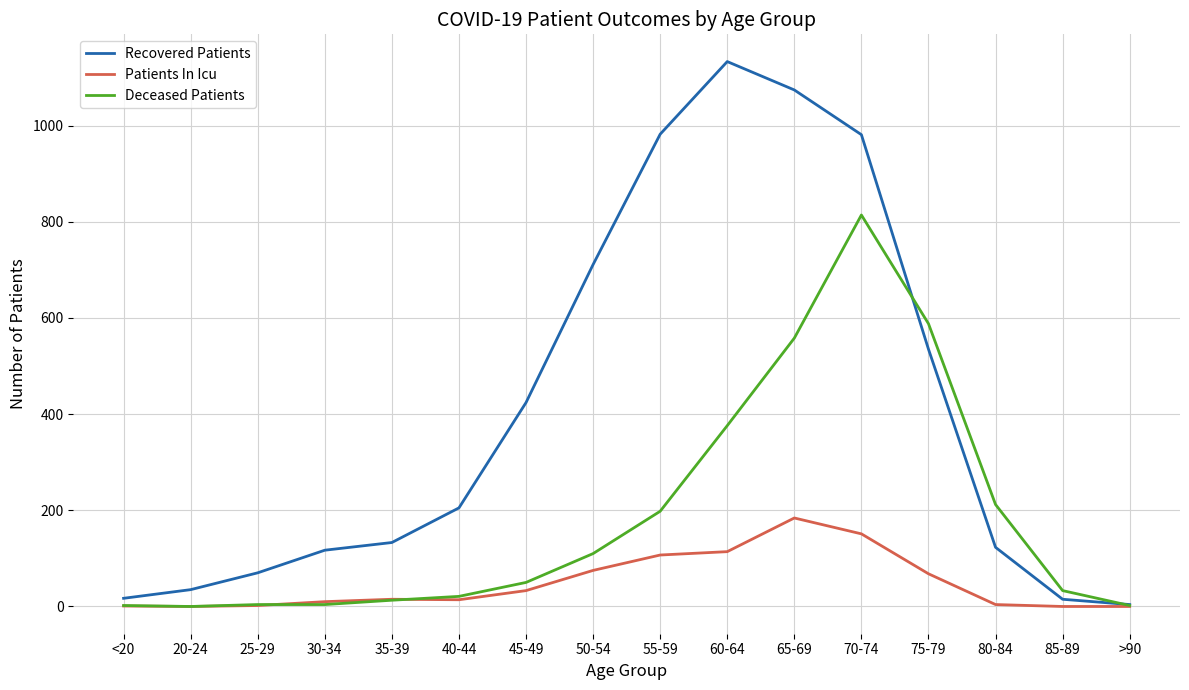

Rank the series at 55-59 from lowest to highest value.

Patients In Icu, Deceased Patients, Recovered Patients